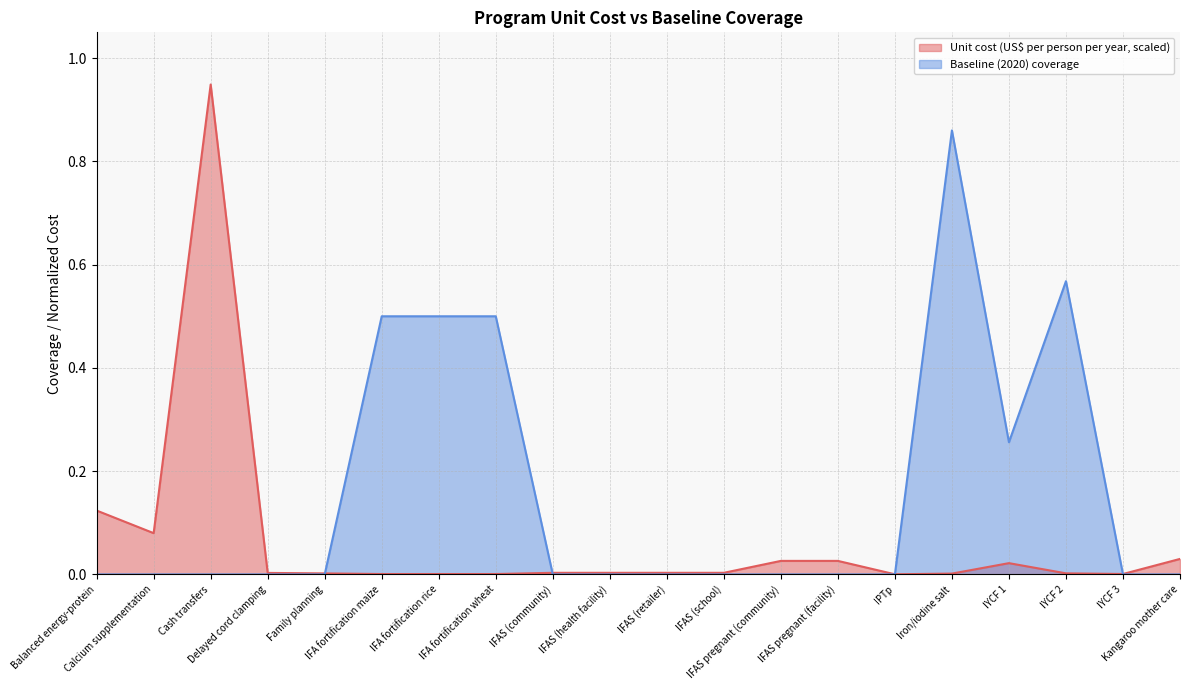

Does the chart have visible grid lines?

Yes